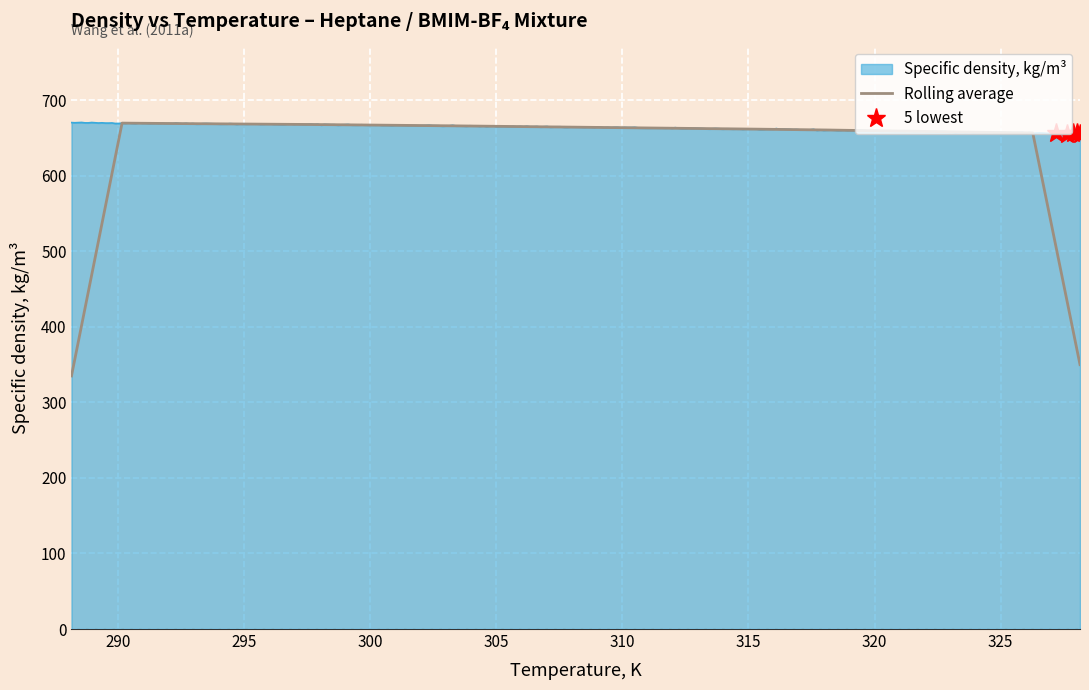

What is the lowest value of the Specific density, kg/m³ series?

655.8